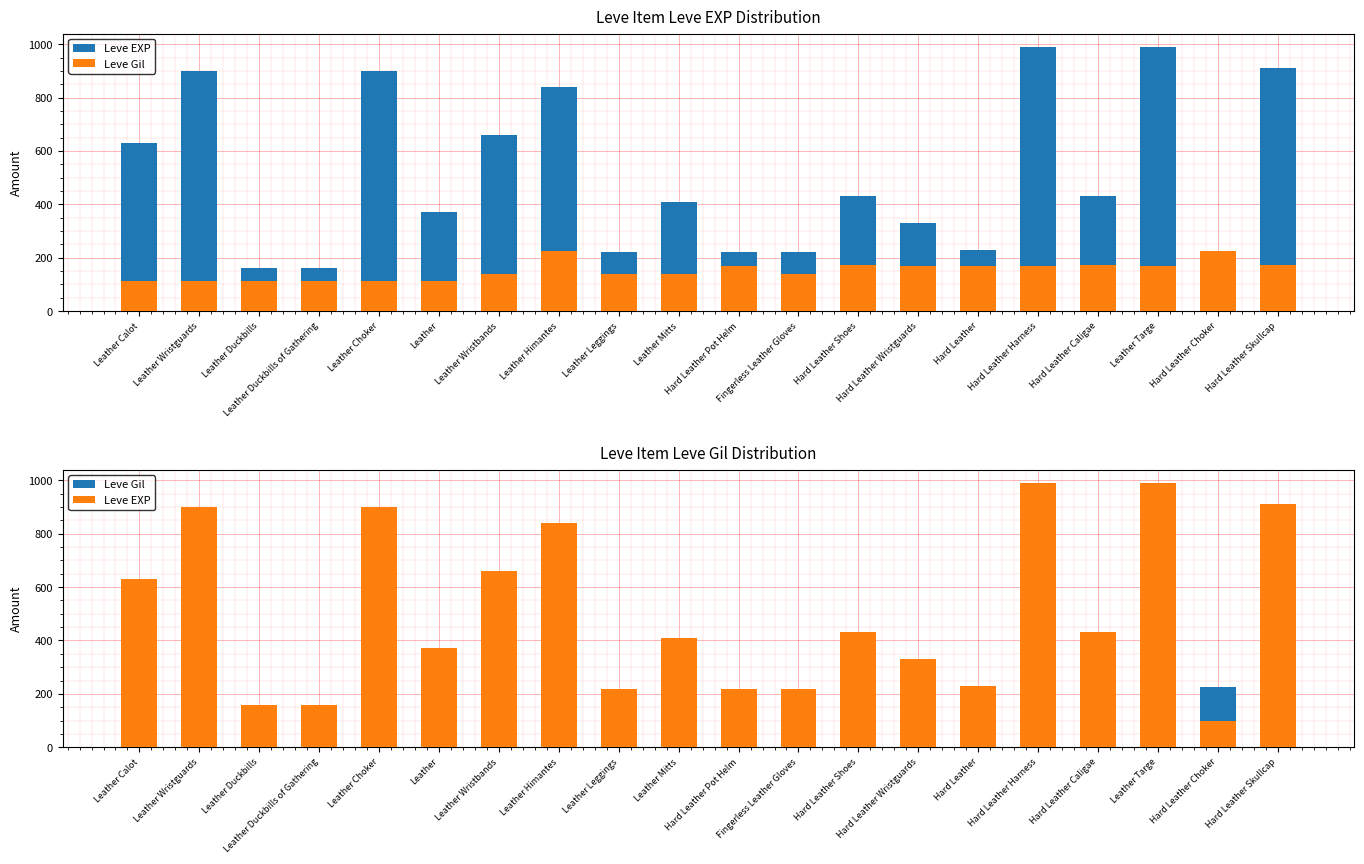

What is the maximum value shown in the chart?

990